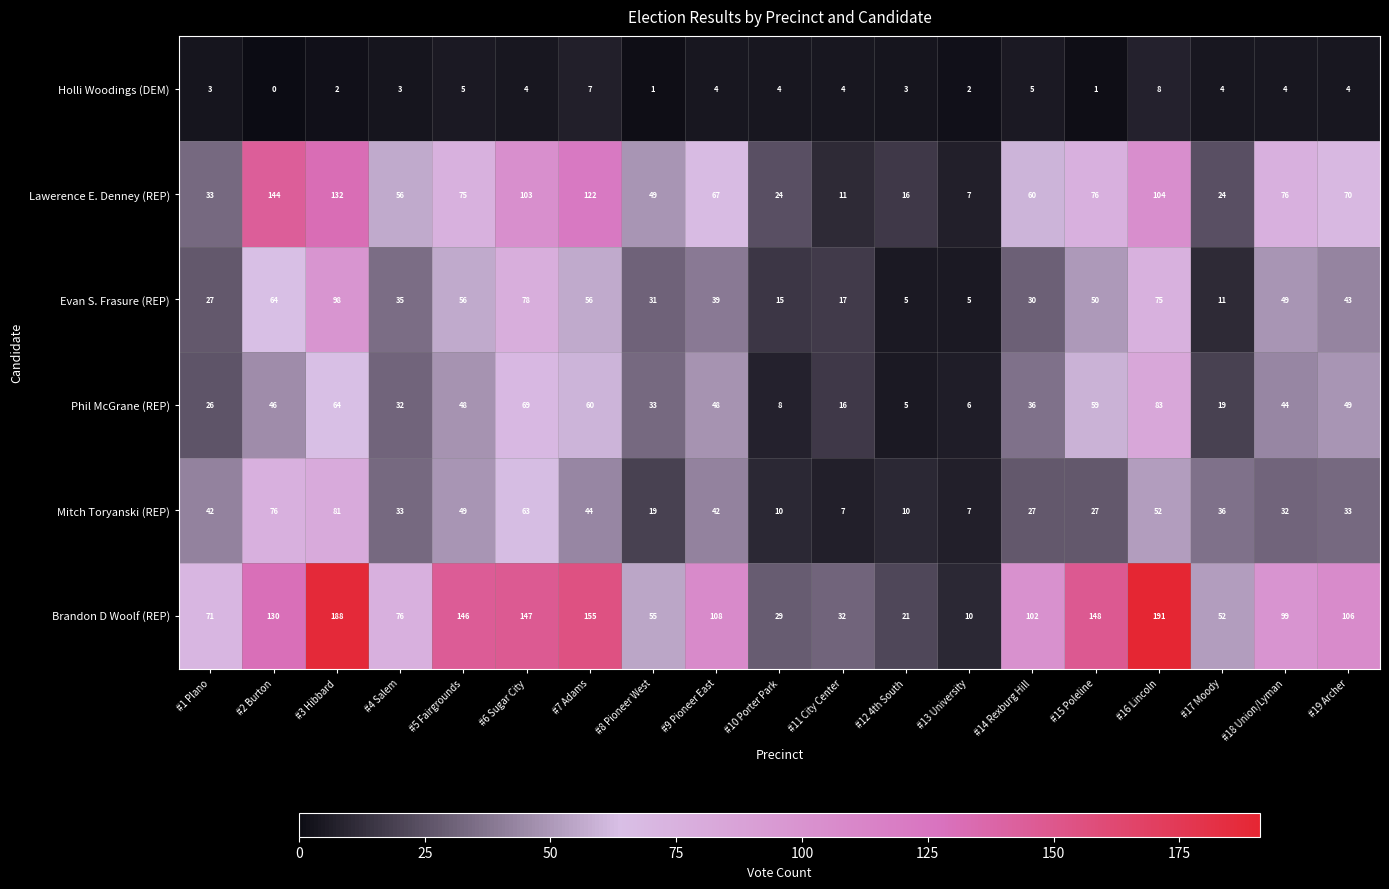

Count the number of categories in the chart.

19